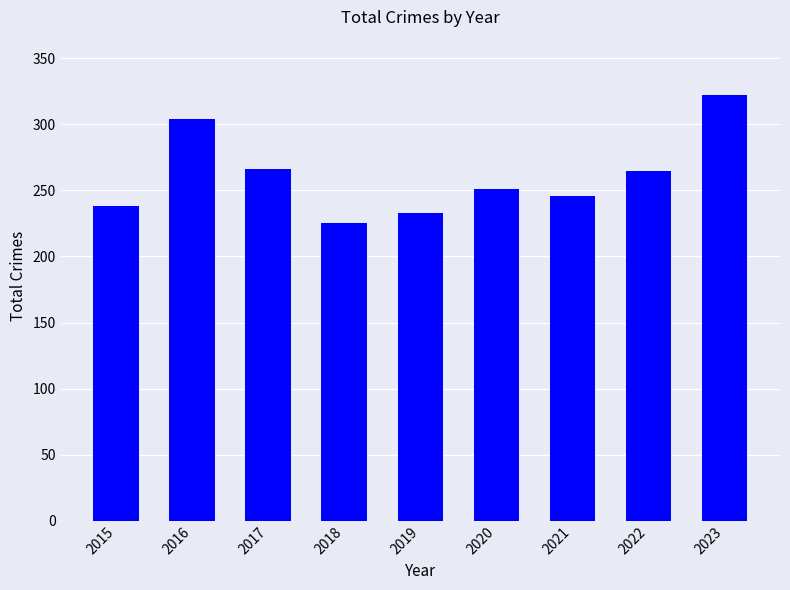

What is the value of the 8th bar from the left?

265